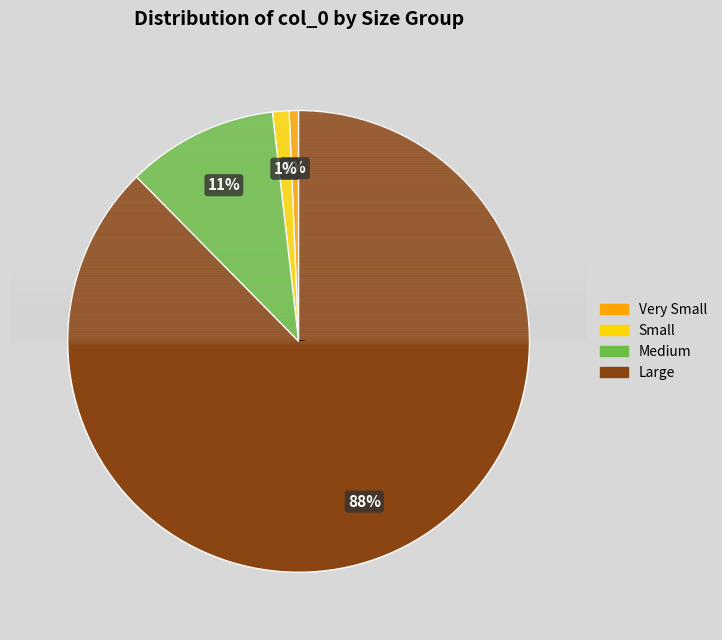

To the nearest percent, what is the average slice percentage?

25%